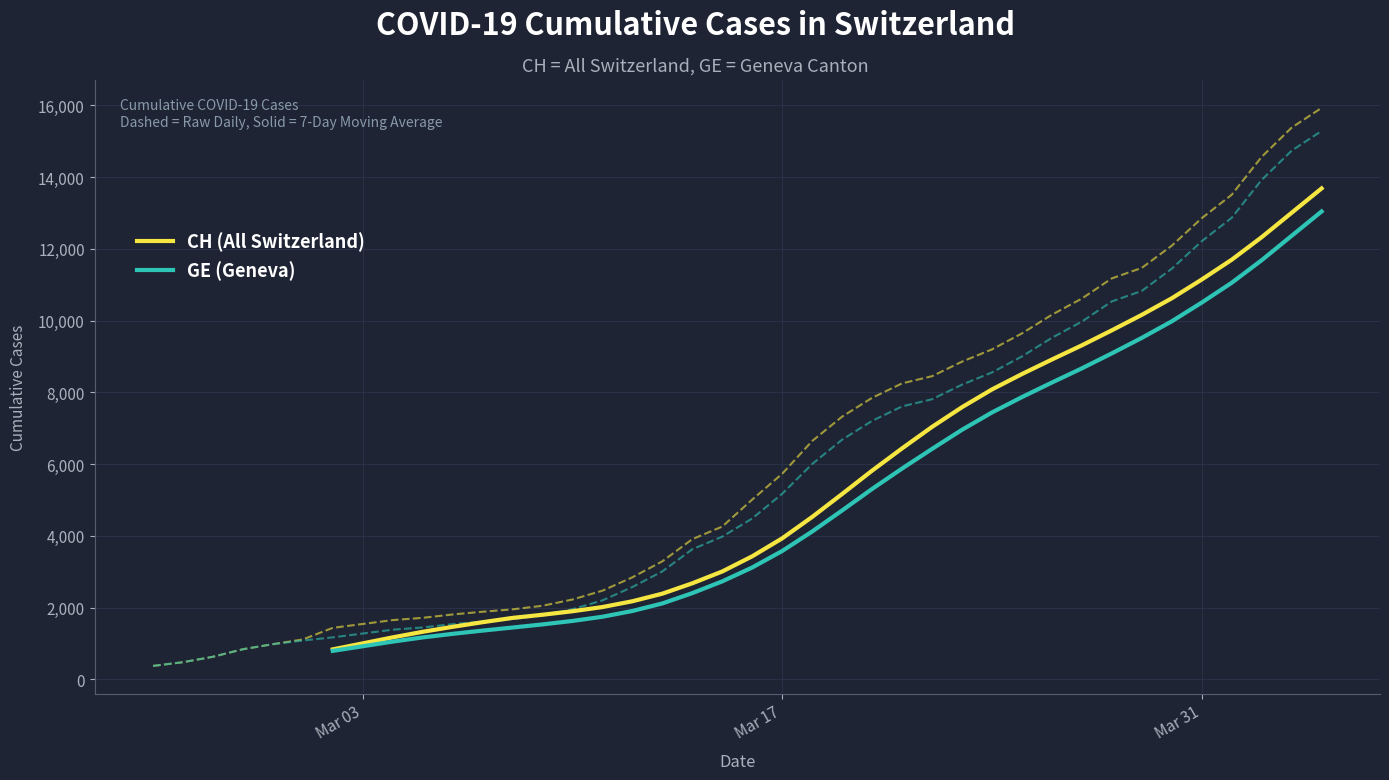

How many values in CH (All Switzerland) are above zero?

34